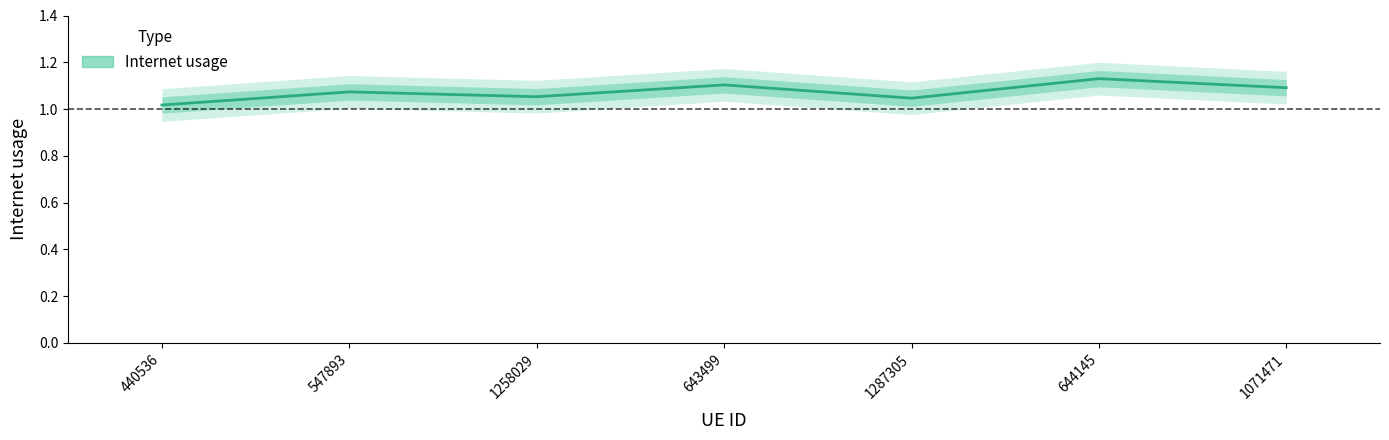

What is the sum of the values at 1258029 and 644145?

2.2